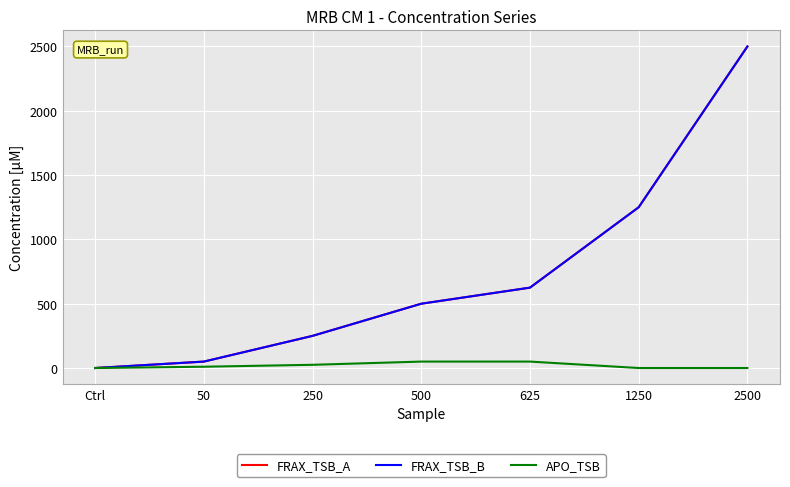

At which category is the sum across all series the highest?

2500